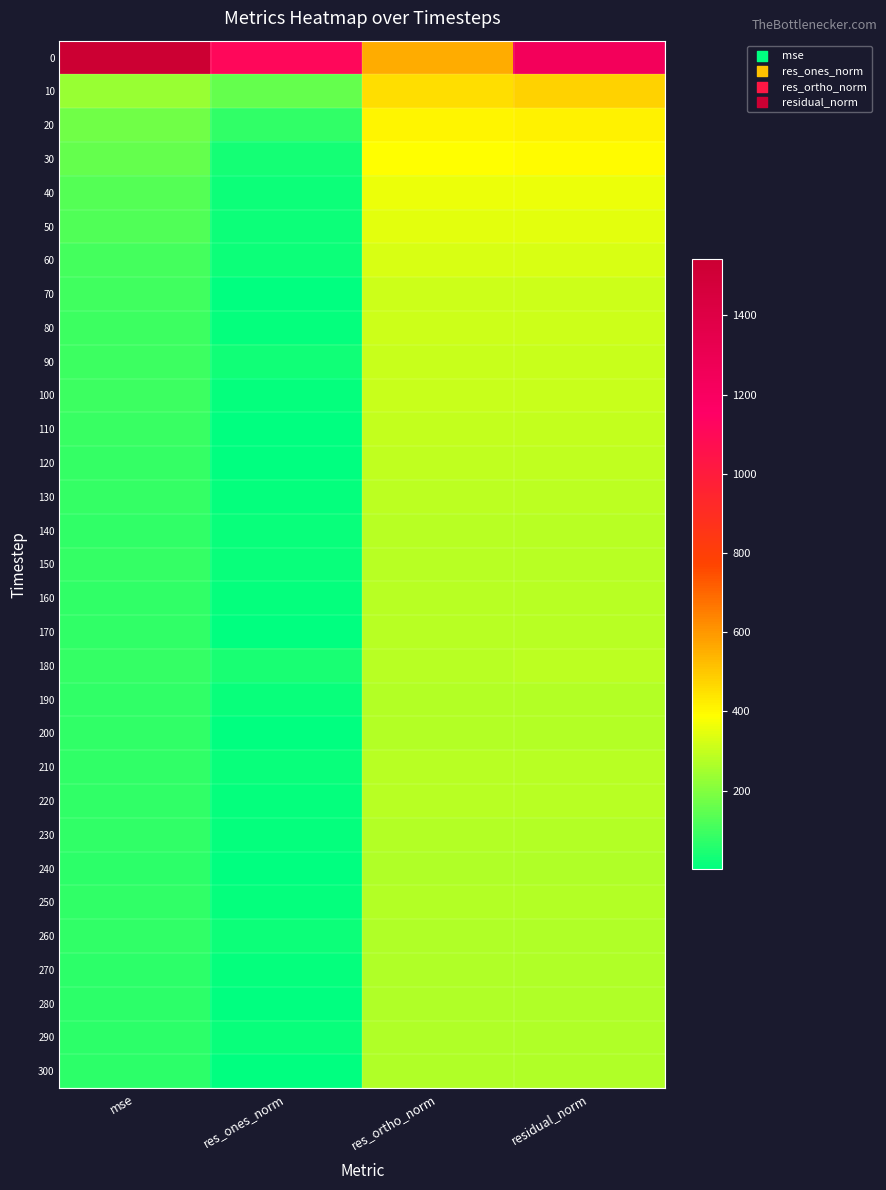

What is the total value across all series at mse?

4377.7